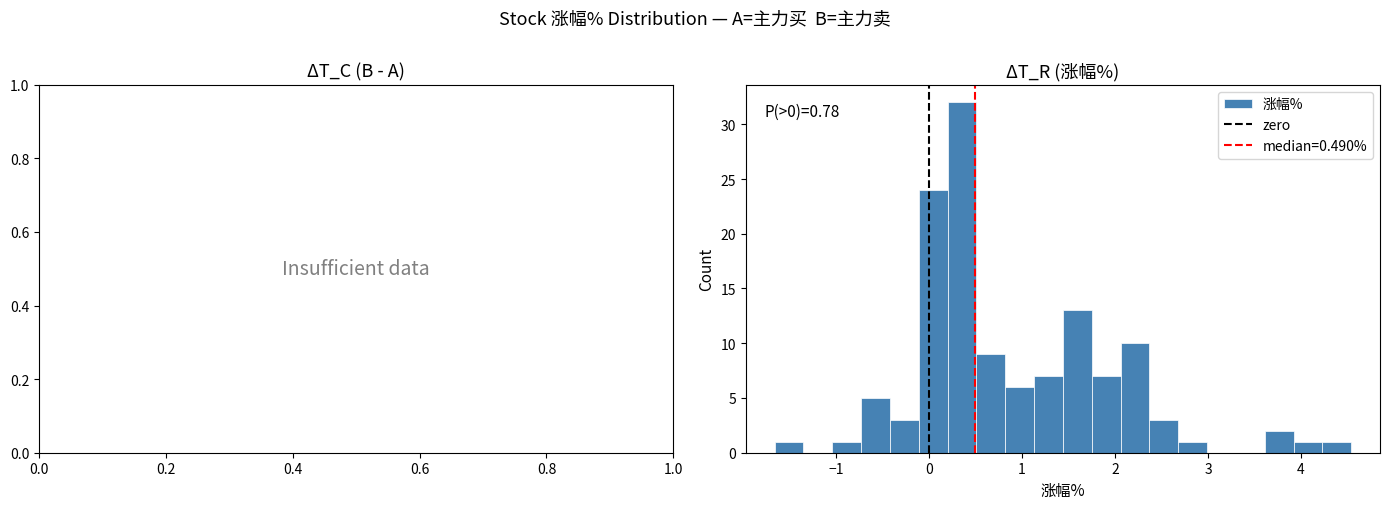

Around what value on the x-axis is the tallest bar? Give the approximate position of its centre, as read against the axis.

0.4